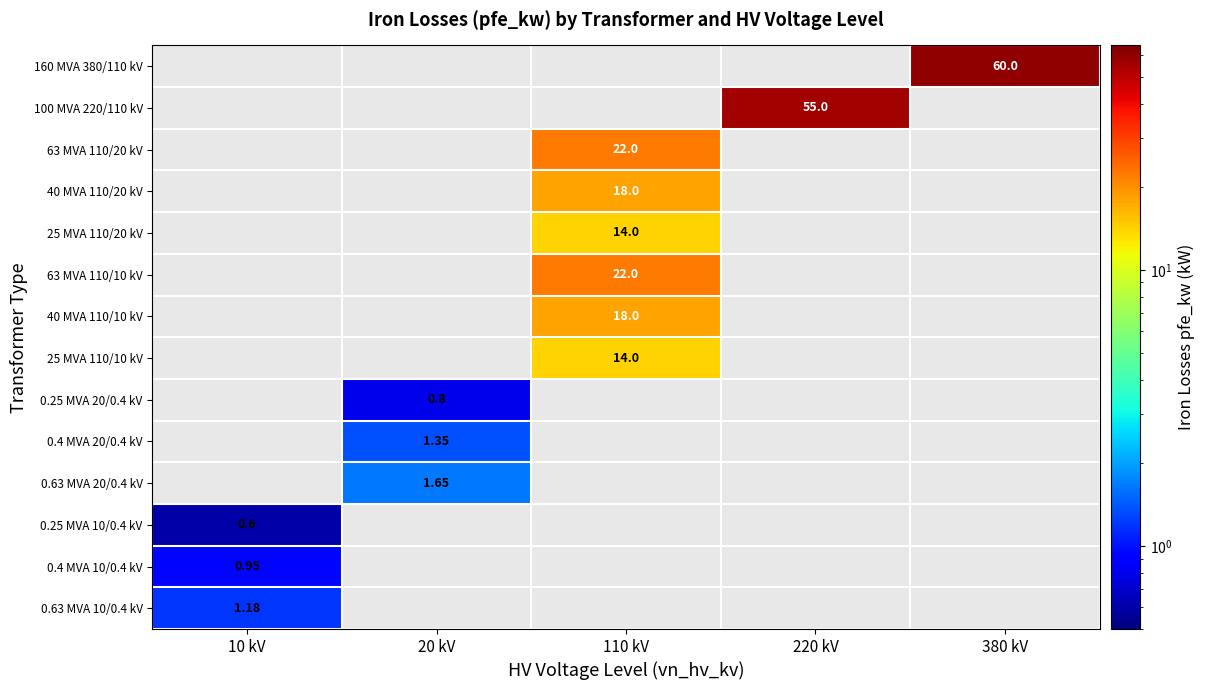

How many data points does each series have?

5